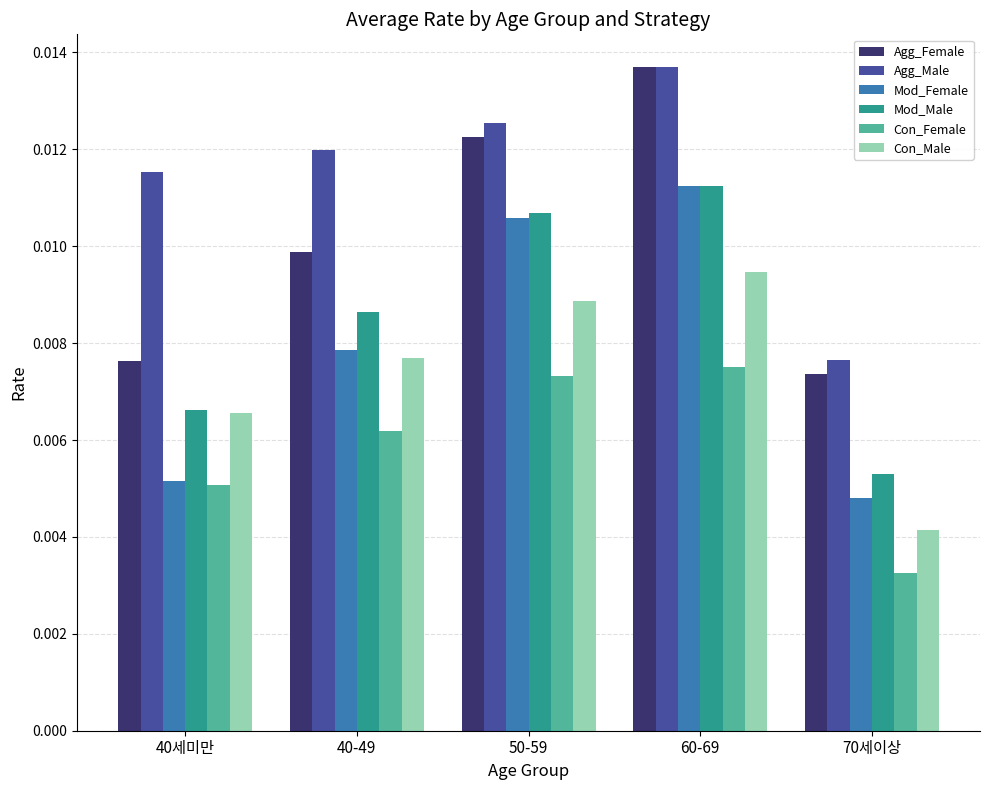

Where is Agg_Male nearest to the value 0?

70세이상